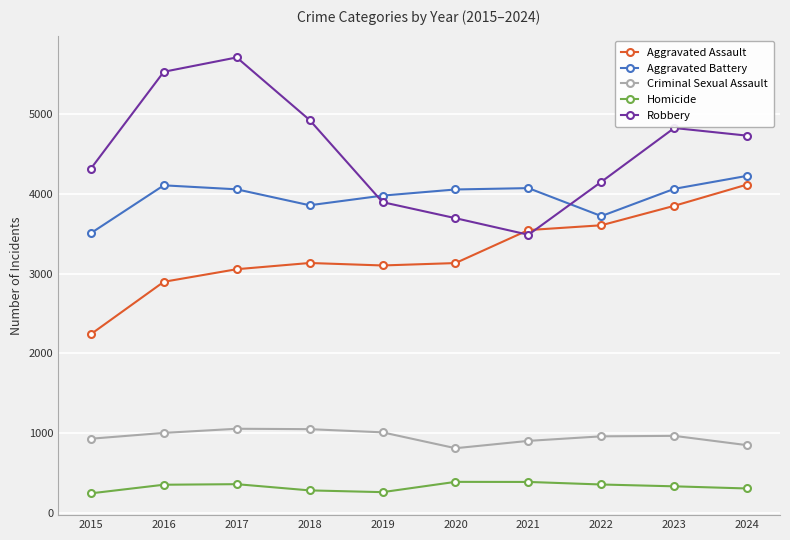

What is the value of the Criminal Sexual Assault point at the 5th from the left?

1008